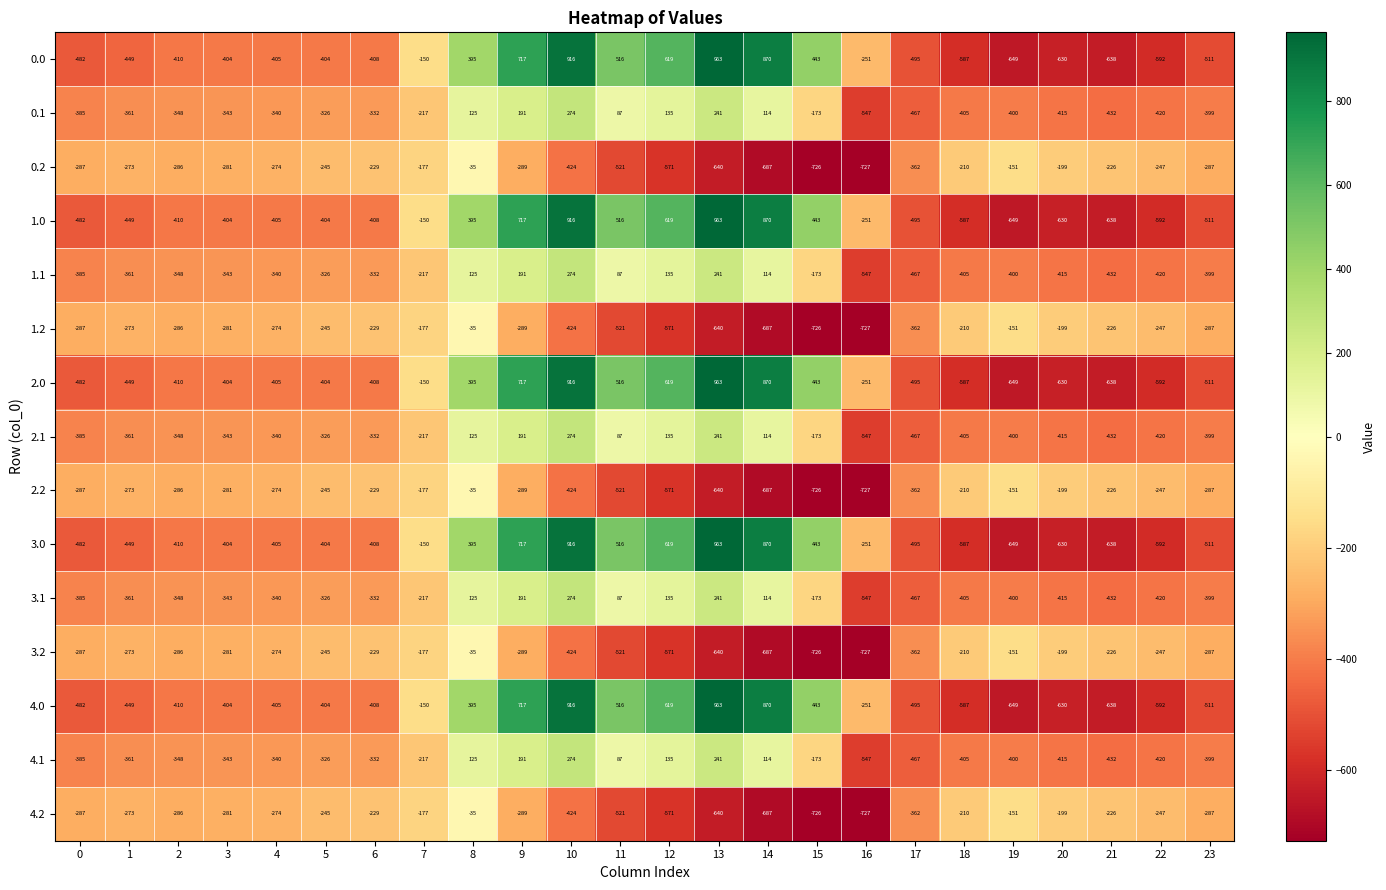

What is the smallest value displayed?

-727